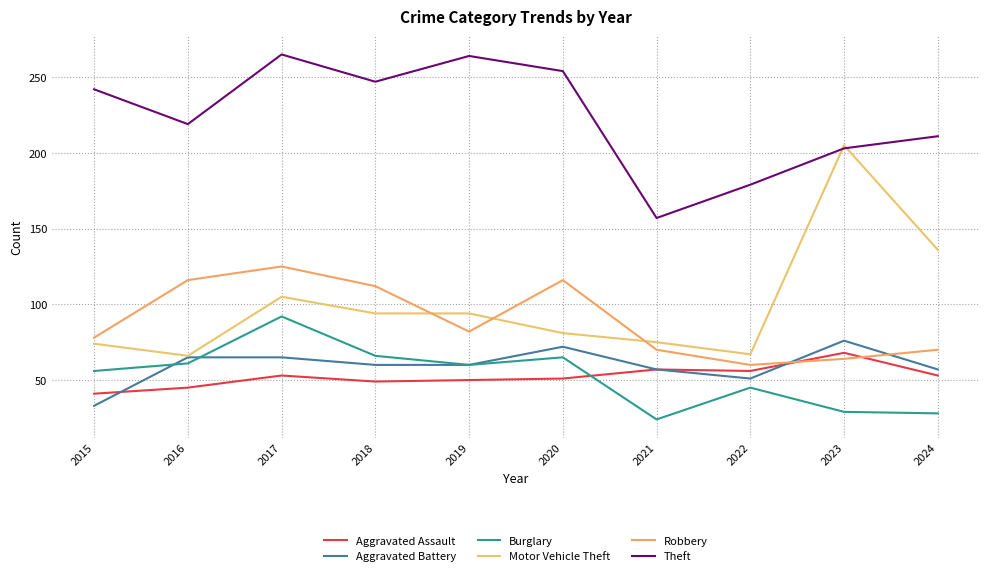

Which has a higher value, 2020 or 2022?

2022